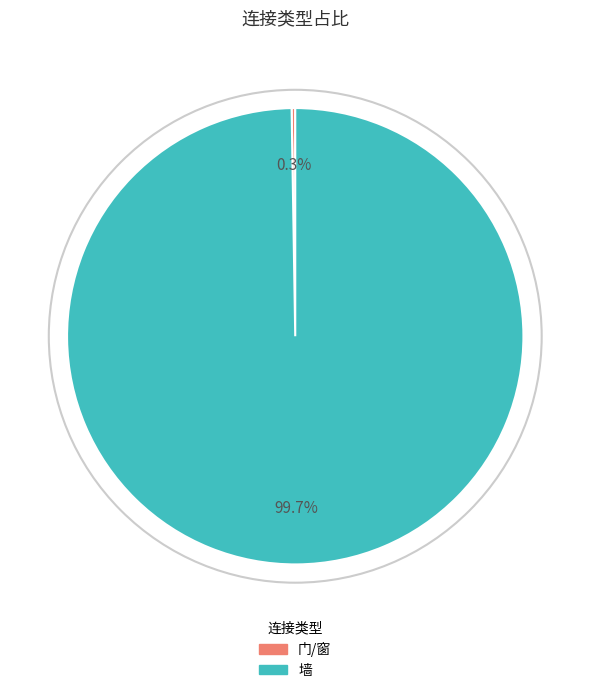

How much of the chart is everything except 墙?

0.3%